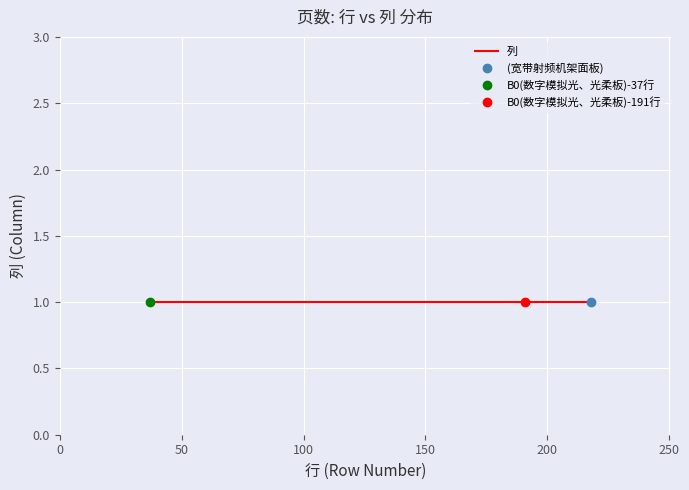

Between (宽带射频机架面板) and B0(数字模拟光、光柔板)-37, which is larger?

(宽带射频机架面板)